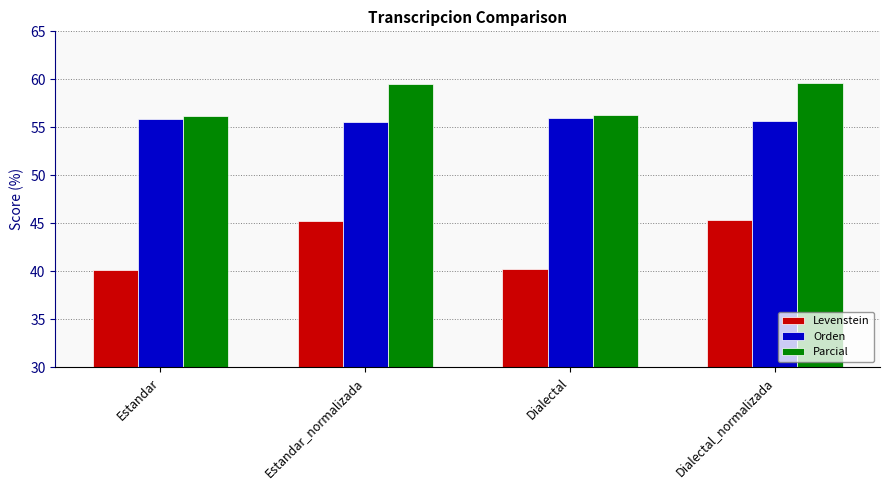

What is the minimum value shown in the chart?

40.1